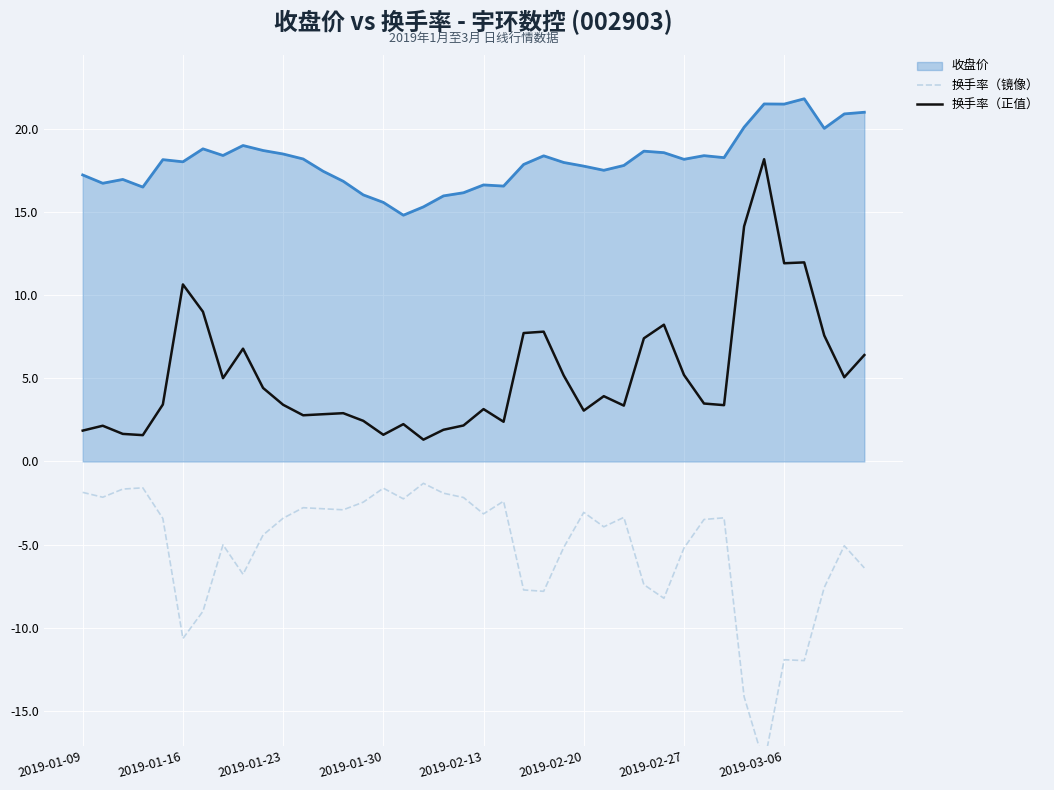

True or false: 换手率（正值） and 换手率（镜像） intersect in this chart.

False